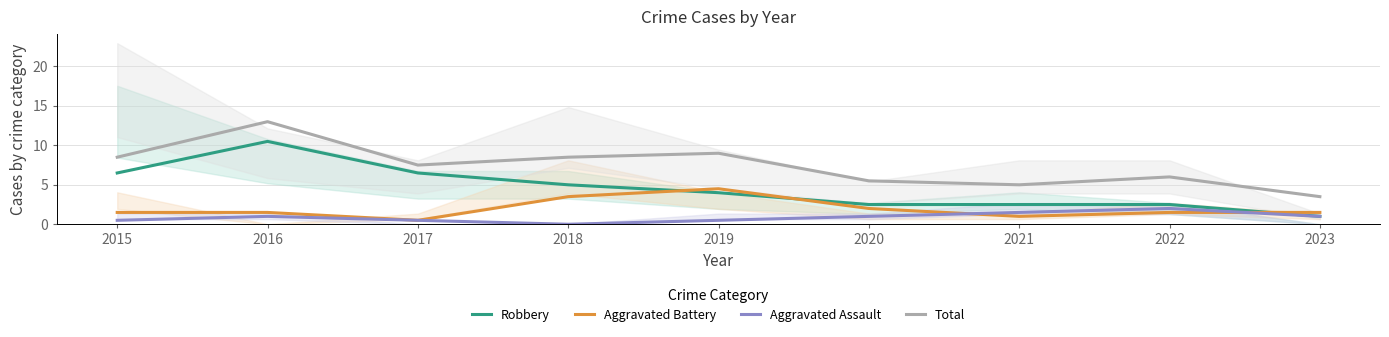

What is the sum of the Total values at 2017 and 2015?

16.0